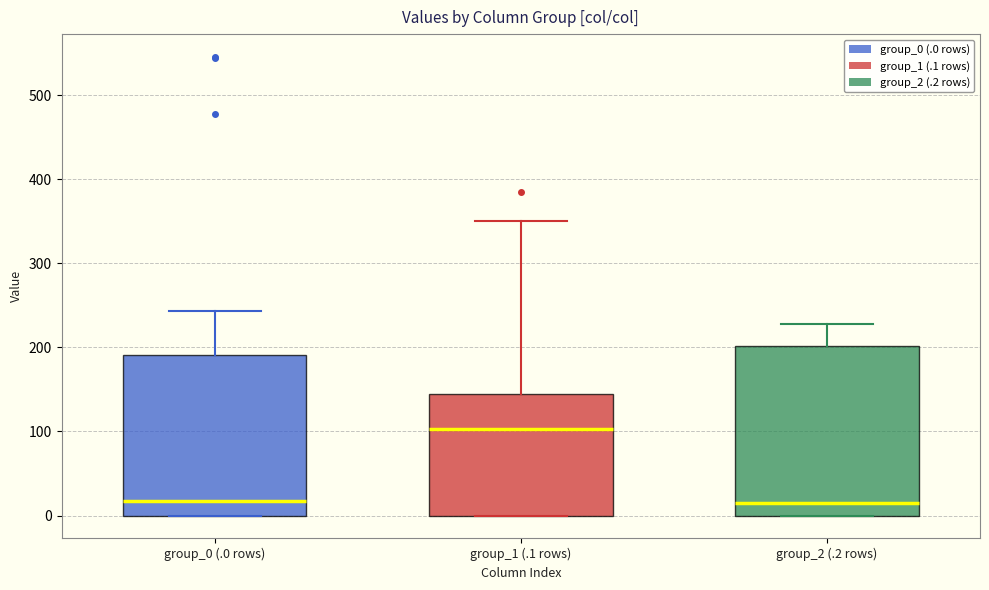

Which box has the highest median line?

group_1 (.1 rows)